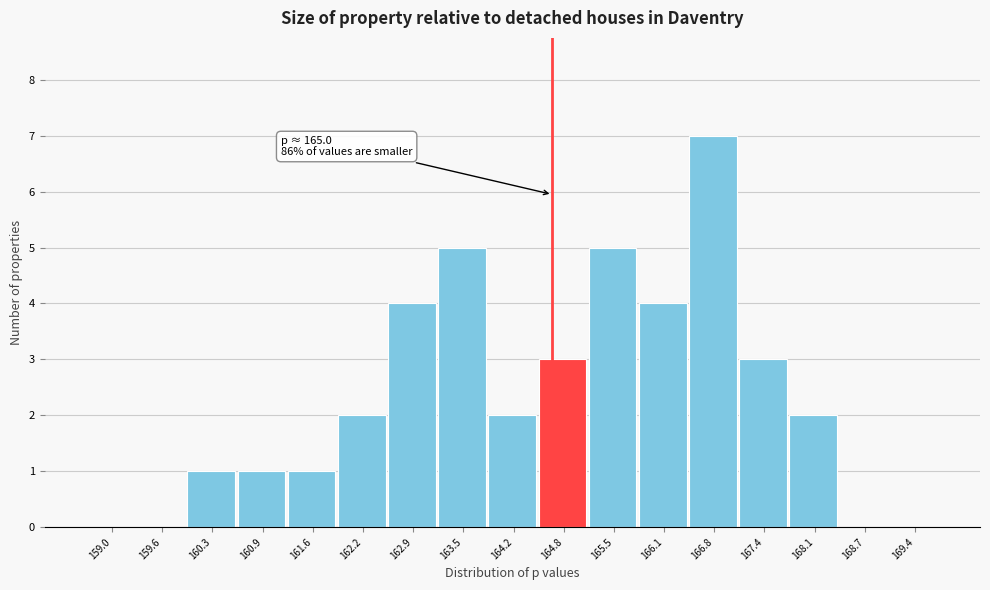

Reading right to left, what are all the values shown in this chart?

169.4=0	168.7=0	168.1=2	167.4=3	166.8=7	166.1=4	165.5=5	164.8=3	164.2=2	163.5=5	162.9=4	162.2=2	161.6=1	160.9=1	160.3=1	159.6=0	159.0=0